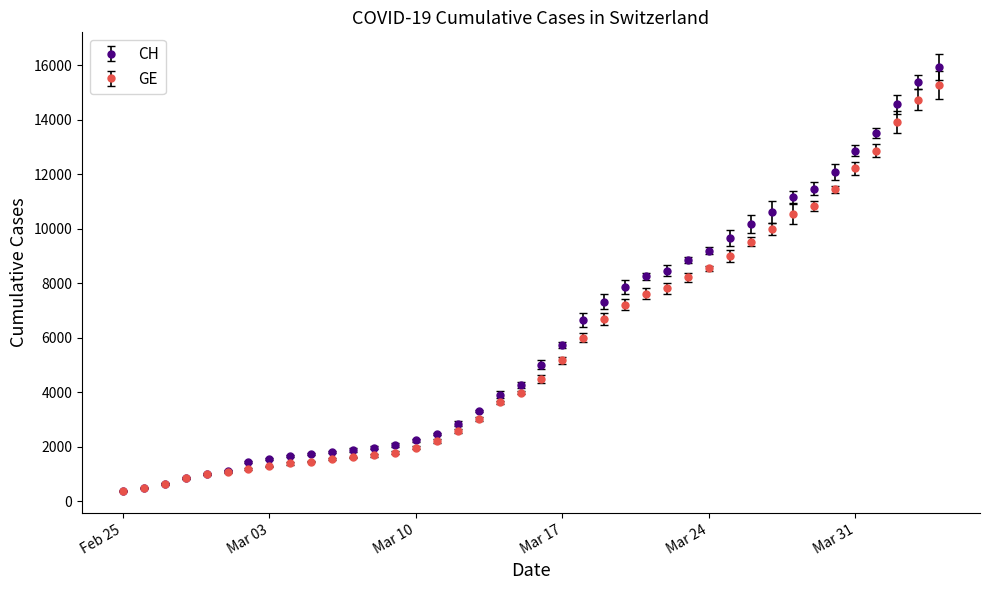

What is the value of the CH point at the 32nd from the left?

10613